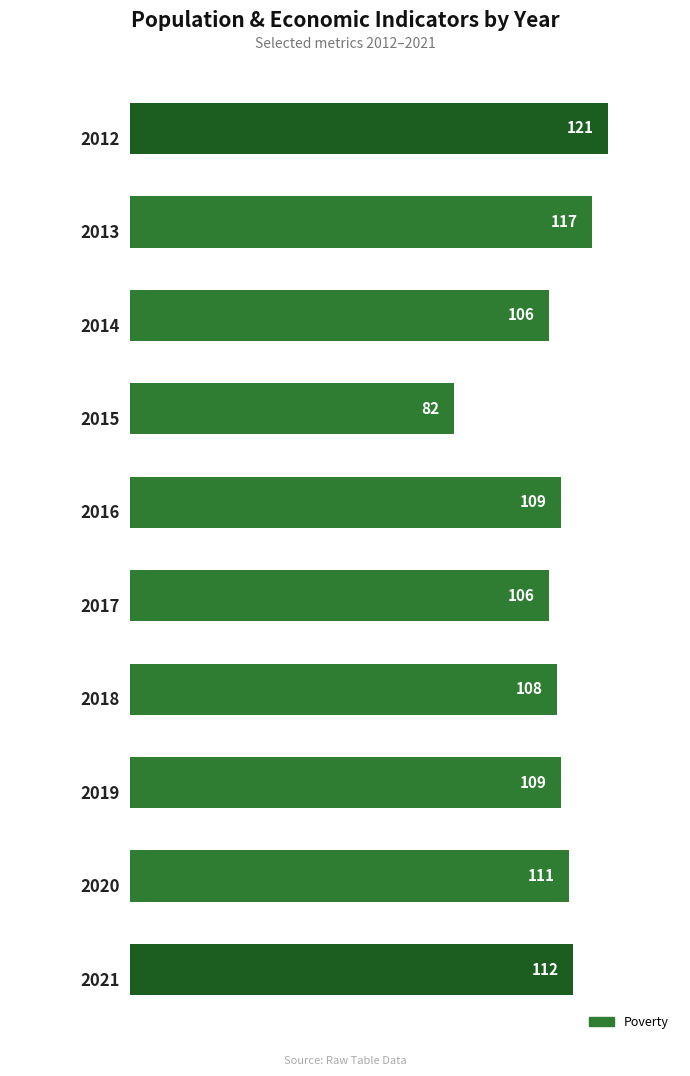

Are the bars grouped side by side (vs. stacked)?

No